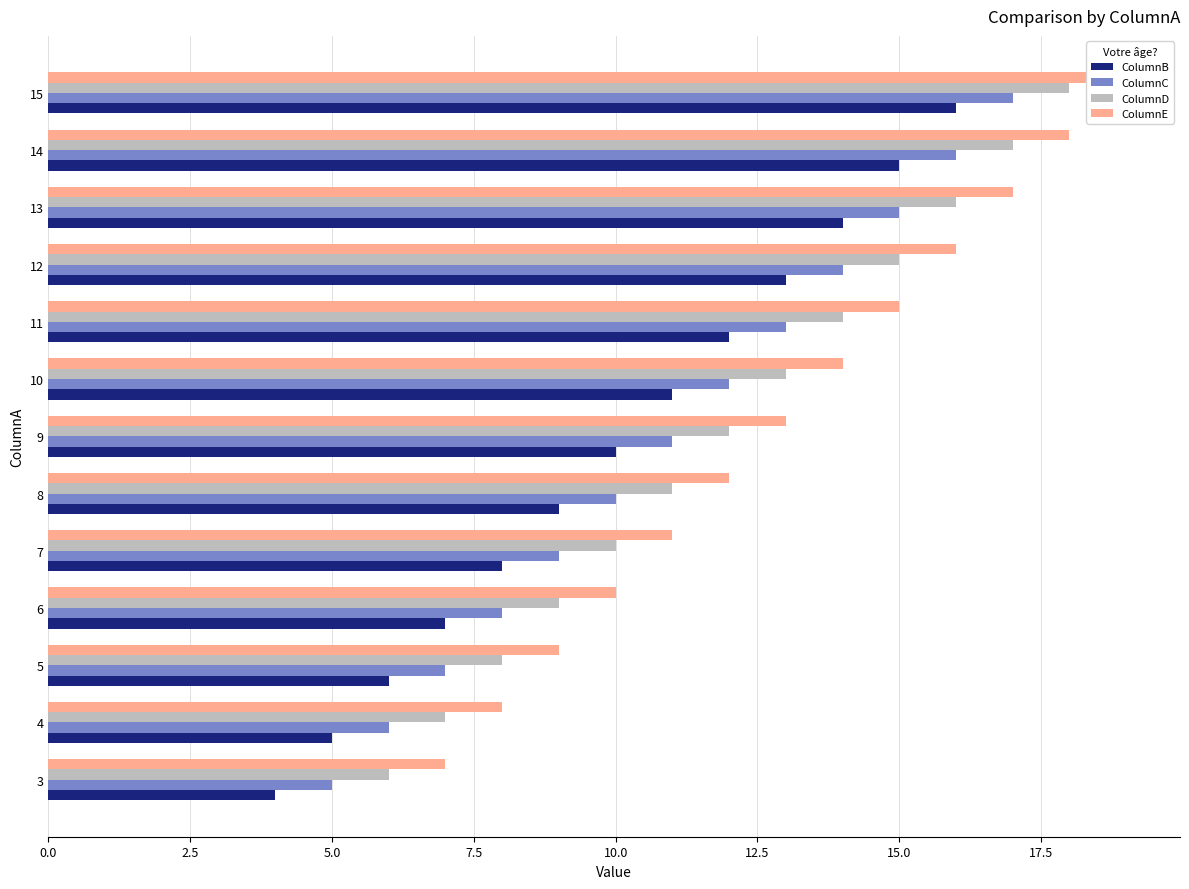

How many distinct data groups are displayed?

4